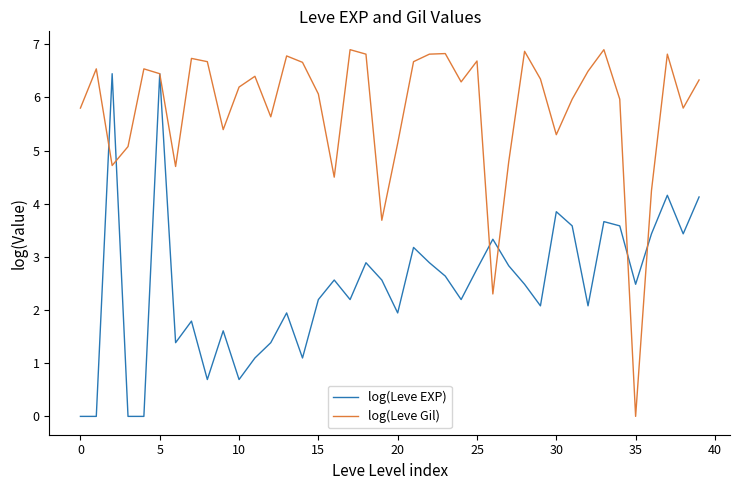

What are all the series names shown in the legend?

log(Leve EXP), log(Leve Gil)